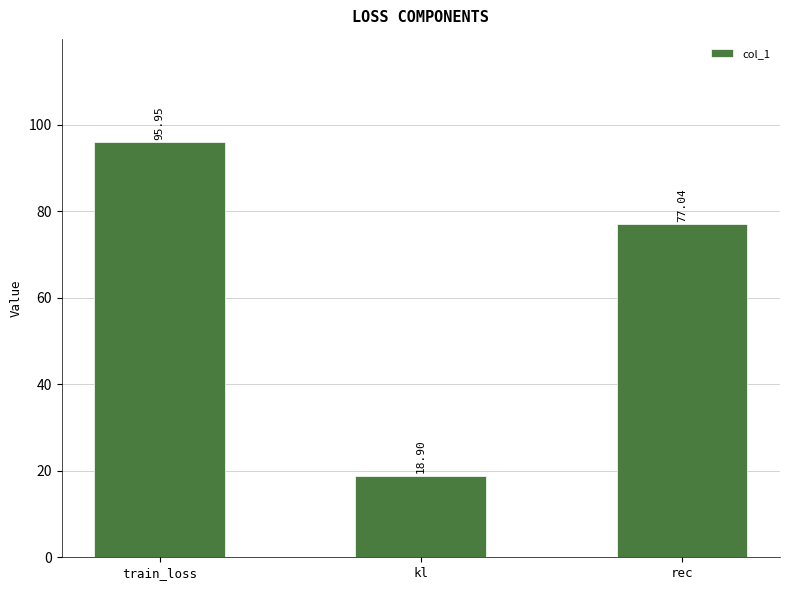

Are the bars horizontal?

No